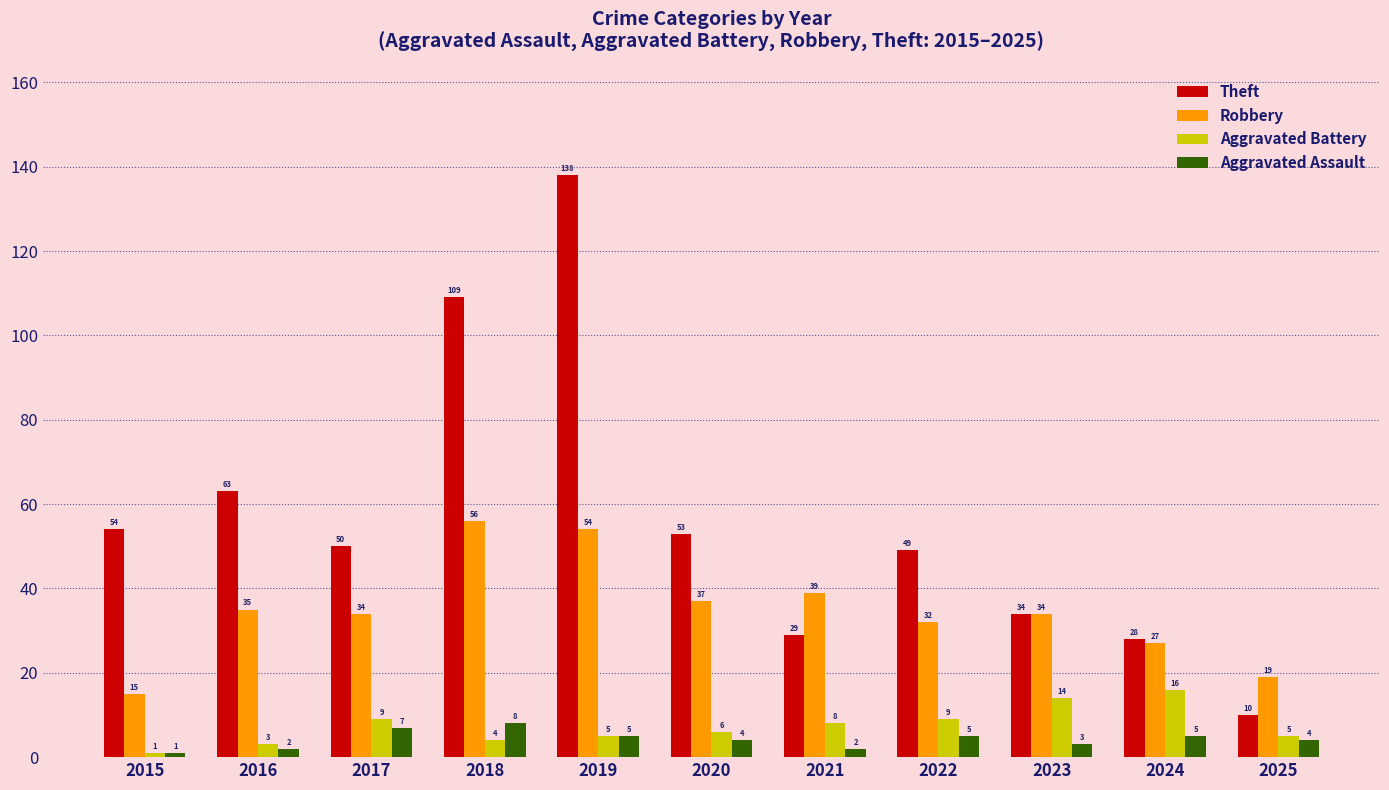

Read the Robbery value at 2023.

34